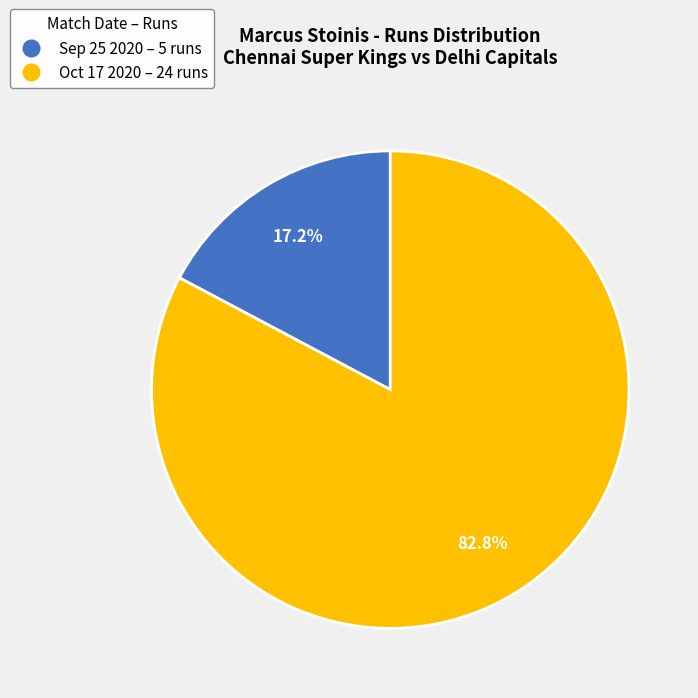

Rank the categories by value from lowest to highest.

Sep 25 2020 – 5 runs, Oct 17 2020 – 24 runs